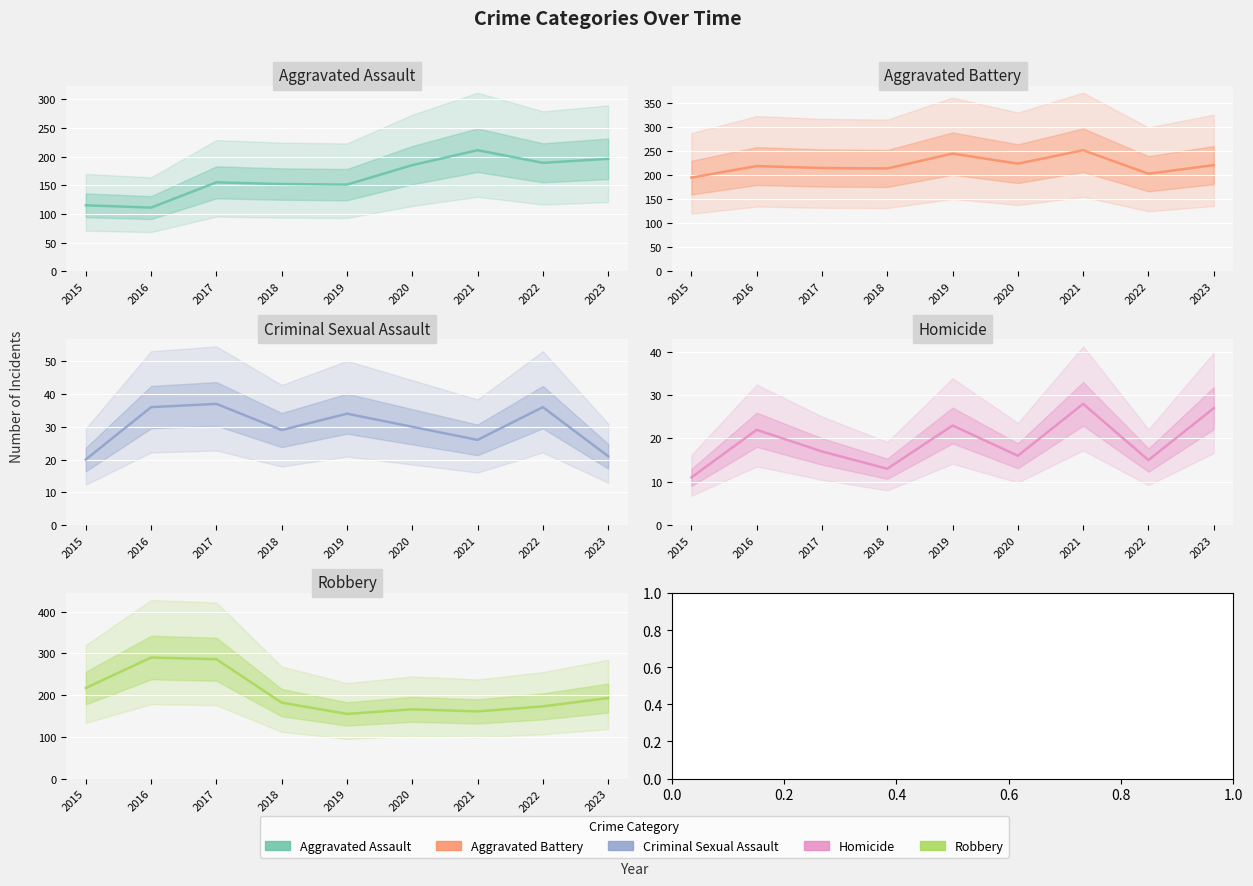

Does the chart display data point markers on the line(s)?

No